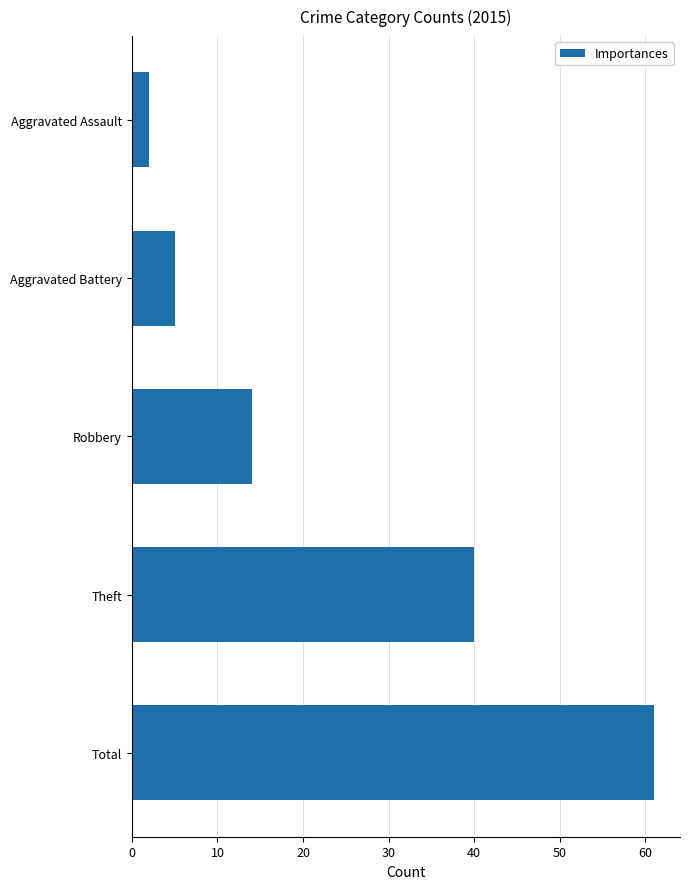

Rank the categories by value from highest to lowest.

Total, Theft, Robbery, Aggravated Battery, Aggravated Assault